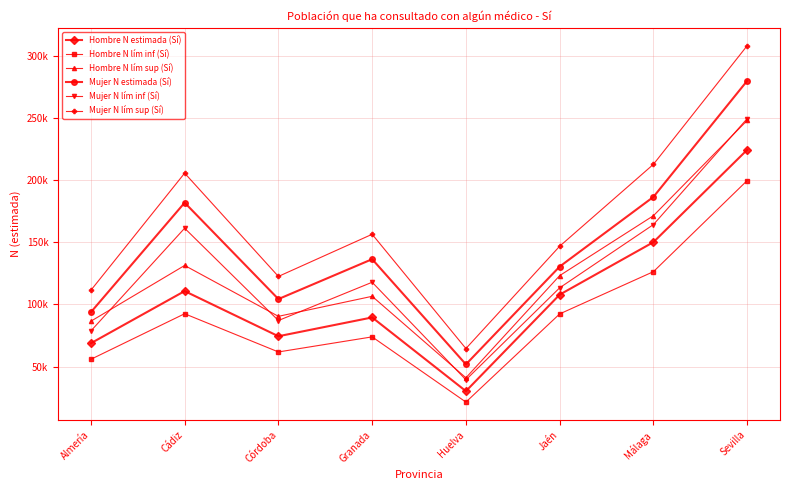

True or false: Hombre N estimada (Sí) and Hombre N lím sup (Sí) intersect in this chart.

False